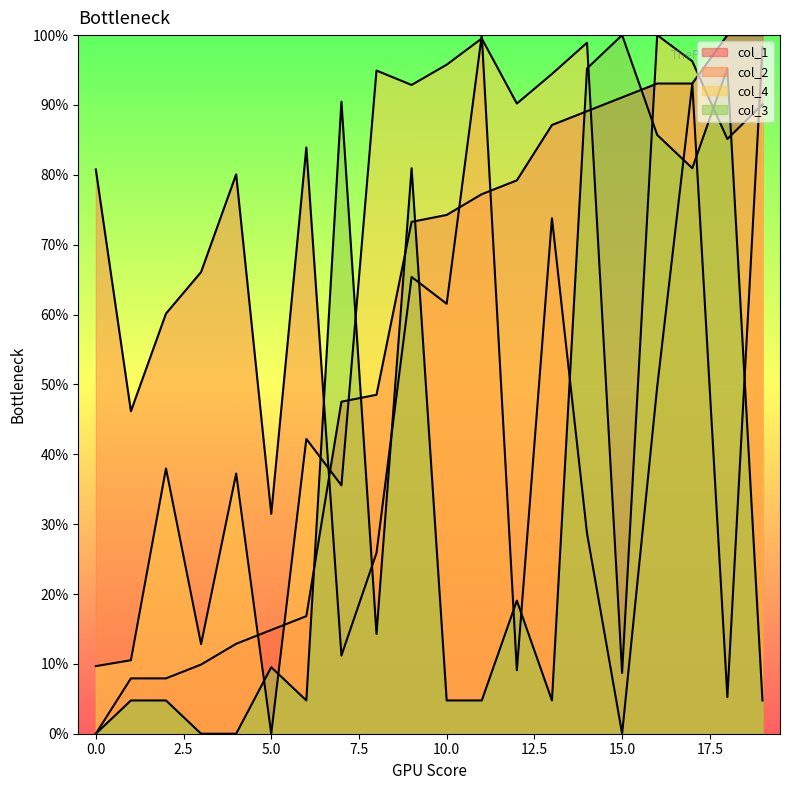

True or false: col_1 has a value of 0.9 at 17.

True